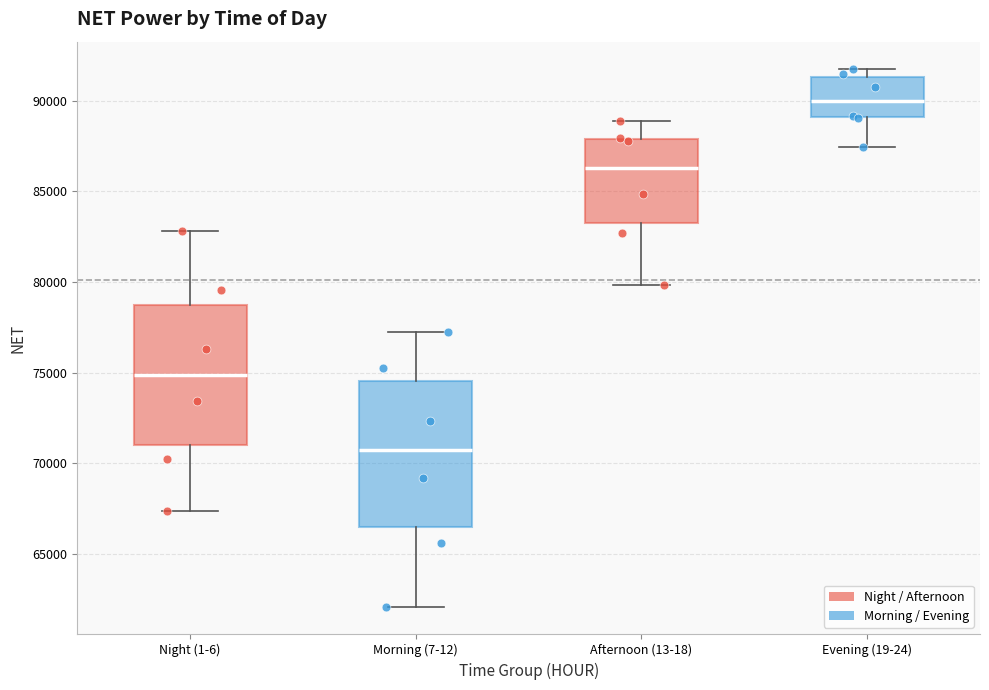

Where is the upper edge of the box for Afternoon (13-18) on the y-axis? The values are not printed on the chart, so give them approximately, as read against the axis.

88000